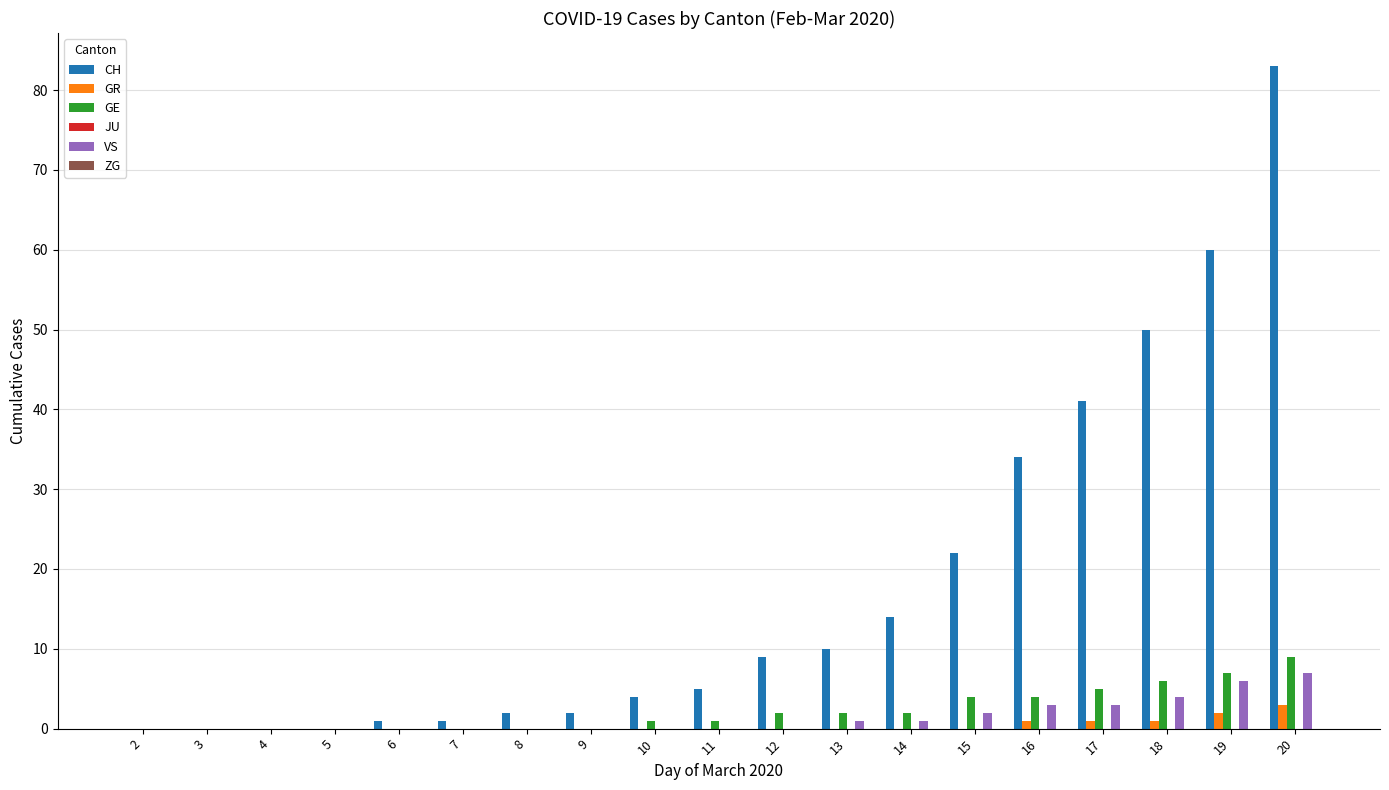

Which category has the highest value in the GE series?

20